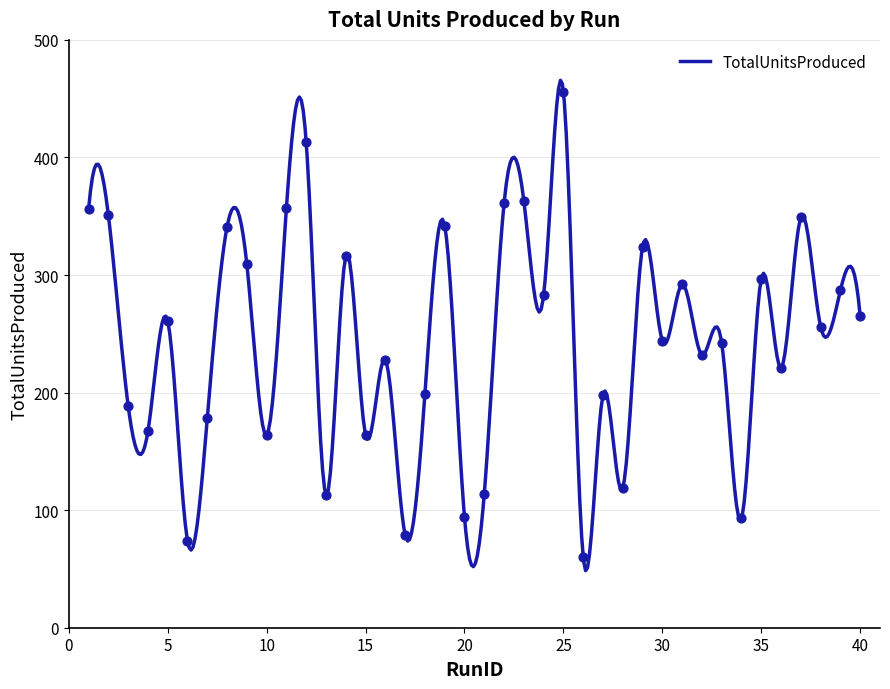

Which has a higher value, 17 or 10?

10